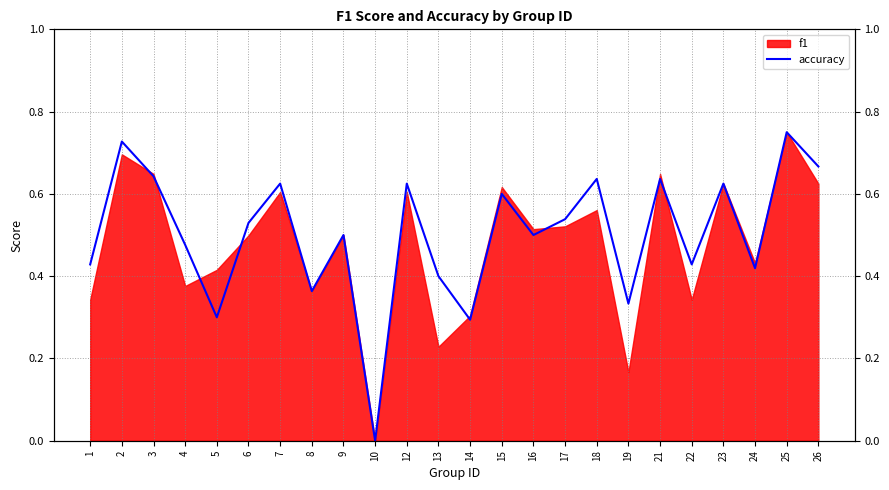

Rank the categories by value from lowest to highest.

10, 14, 5, 19, 8, 13, 24, 1, 22, 4, 9, 16, 6, 17, 15, 7, 12, 23, 18, 21, 3, 26, 2, 25